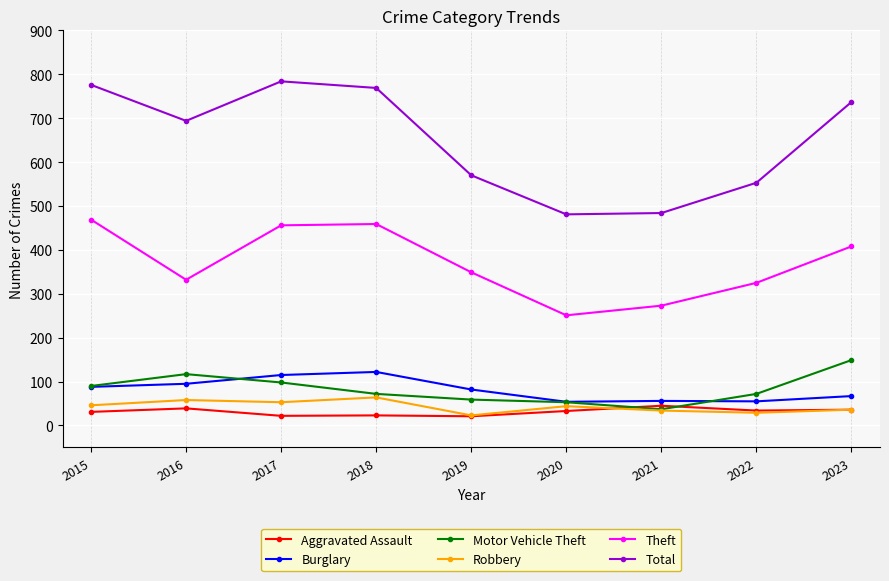

At which label does Theft first exceed 349?

2015